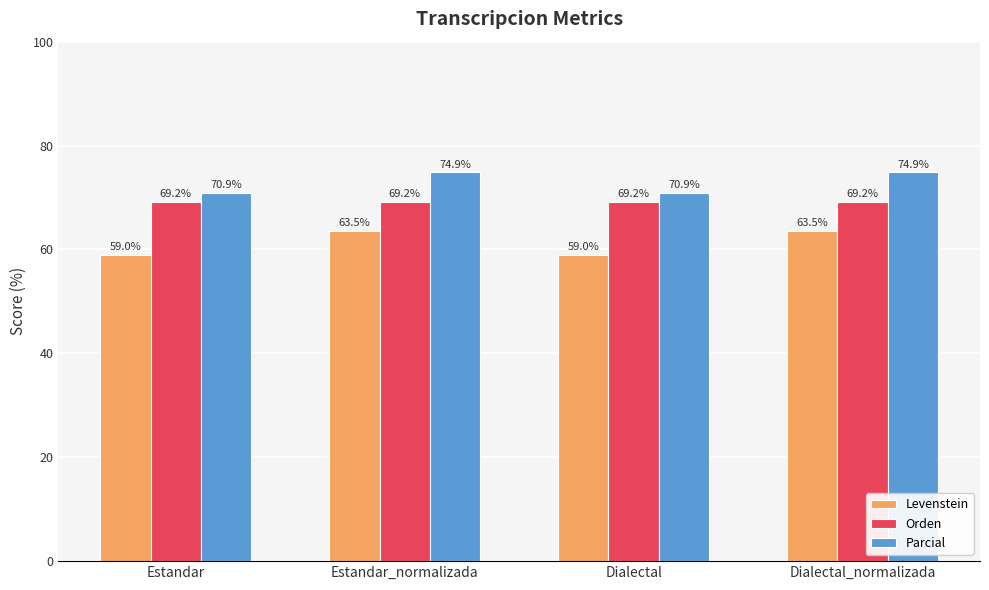

What is the maximum value shown in the chart?

74.9